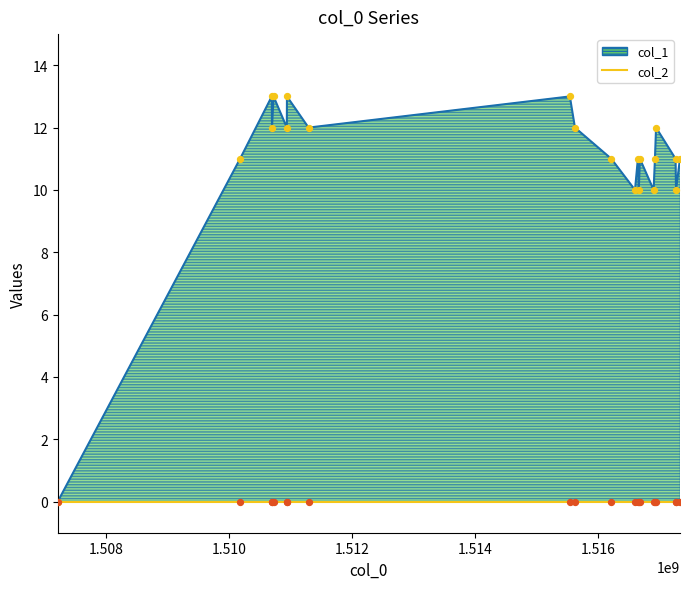

What is the ratio of the value at 1510179611 to the value at 1517325401?

1.0